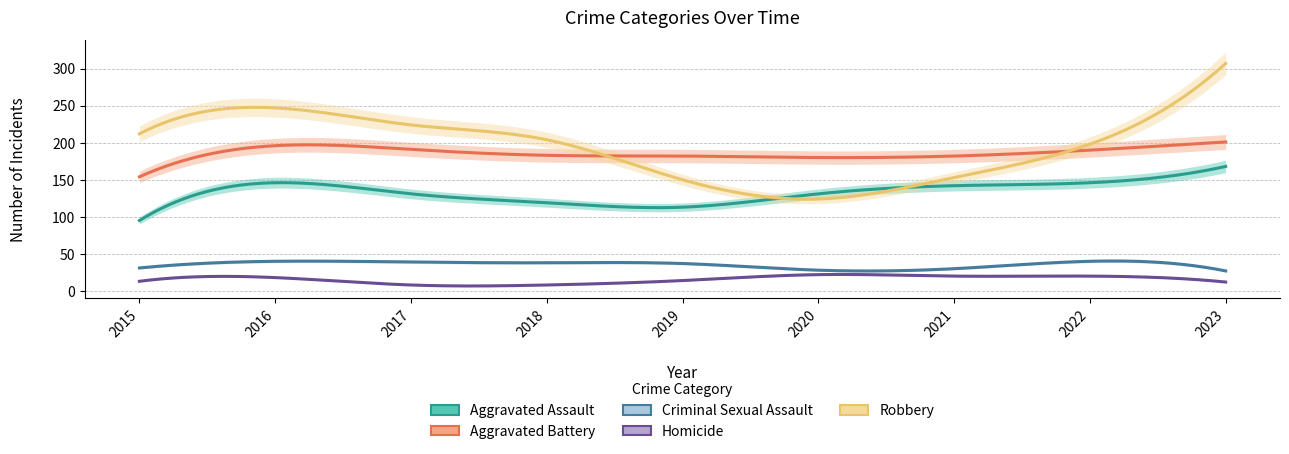

Which category has the highest value in the Homicide series?

2020